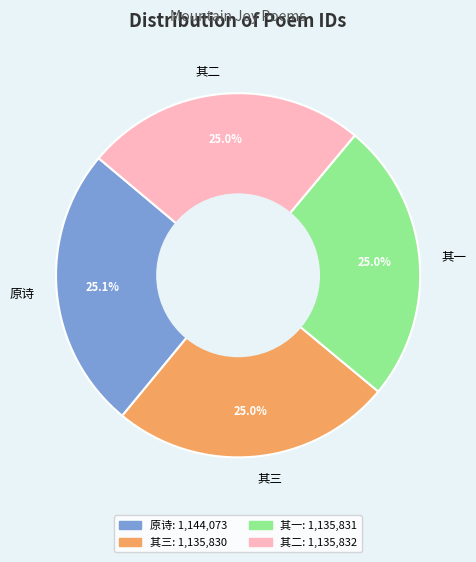

Is there a majority slice in this chart?

No